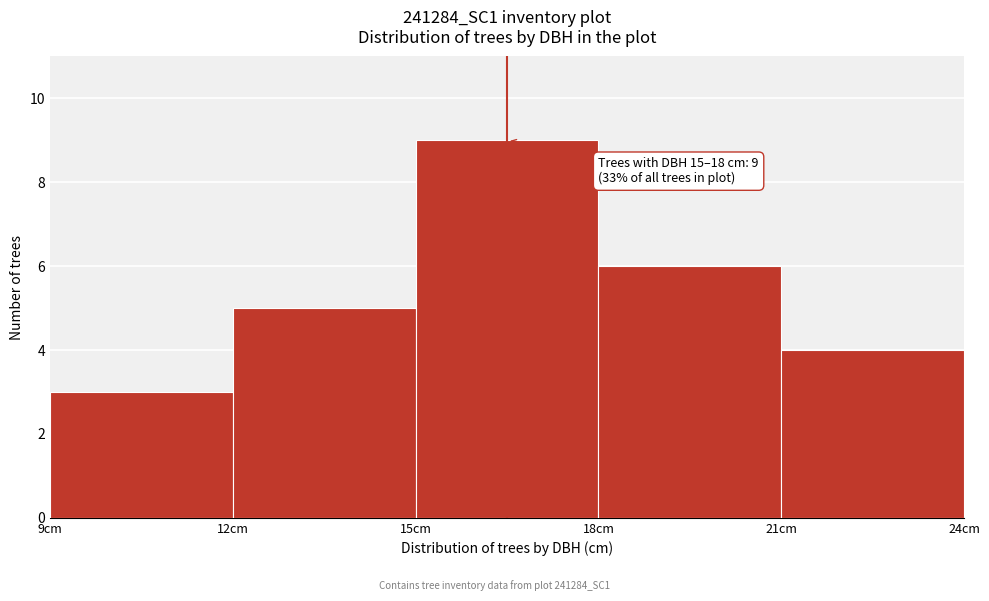

Over which range of the x-axis is the bar tallest?

15 to 18